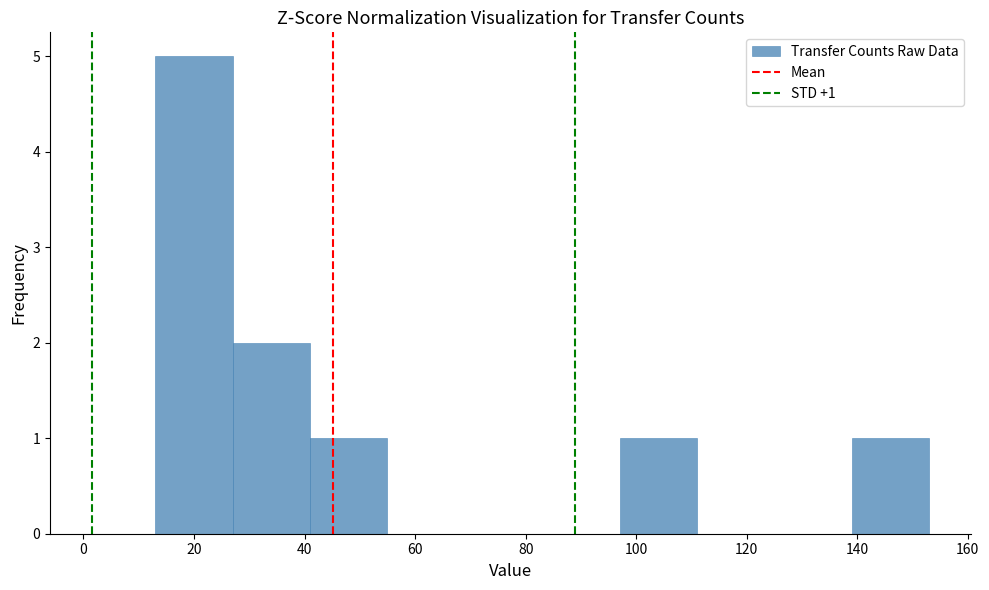

Over which range of the x-axis is the bar tallest?

13 to 27